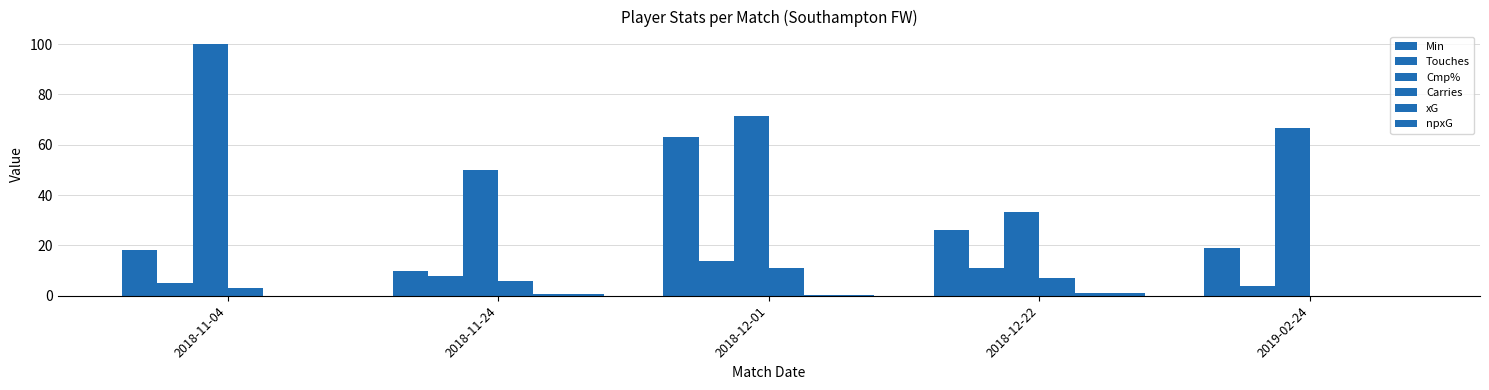

Count the number of categories in the chart.

5